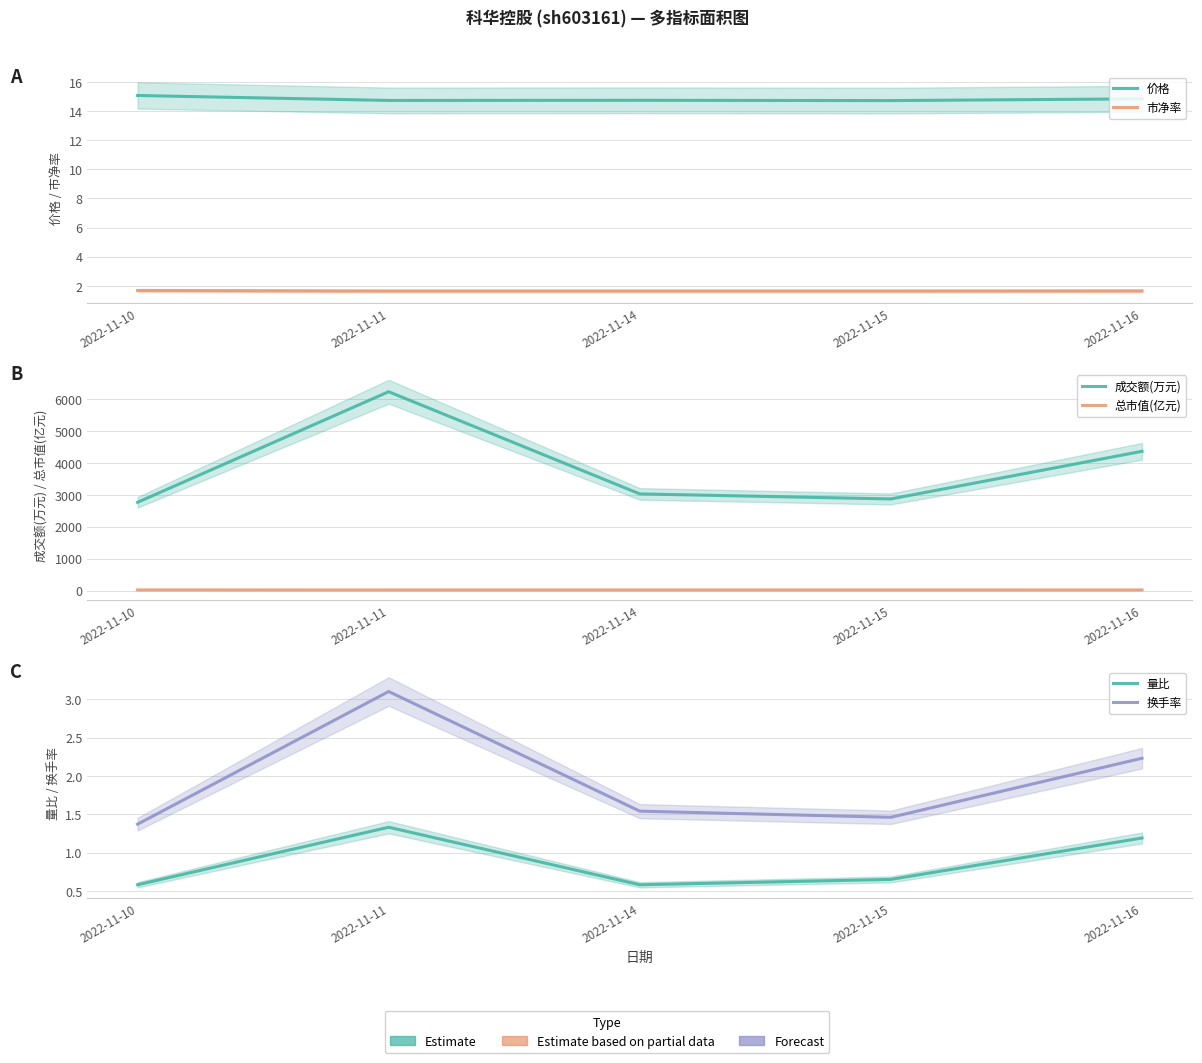

How many interior local peaks does the 换手率 series have?

1